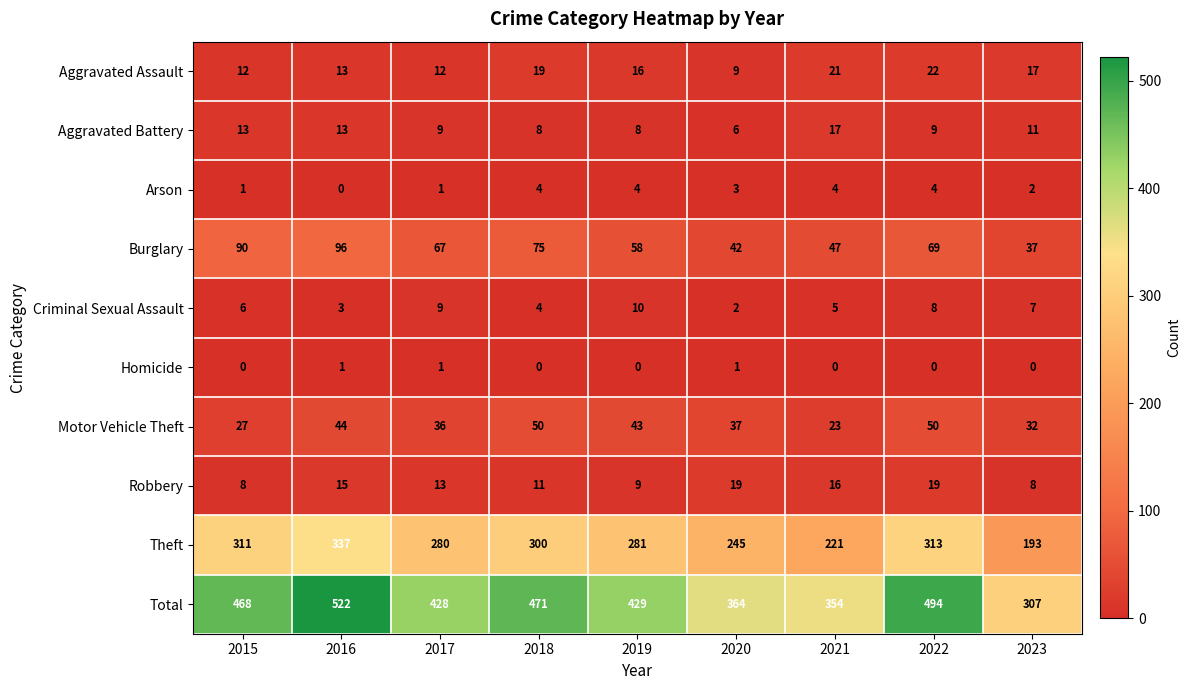

At how many categories does at least one series exceed 278?

9